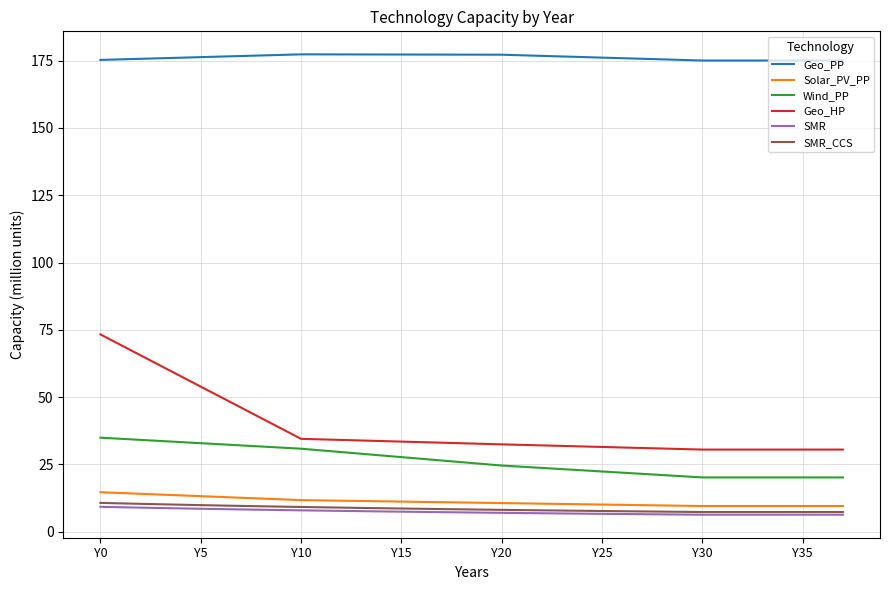

Which series has the largest total across all categories?

Geo_PP